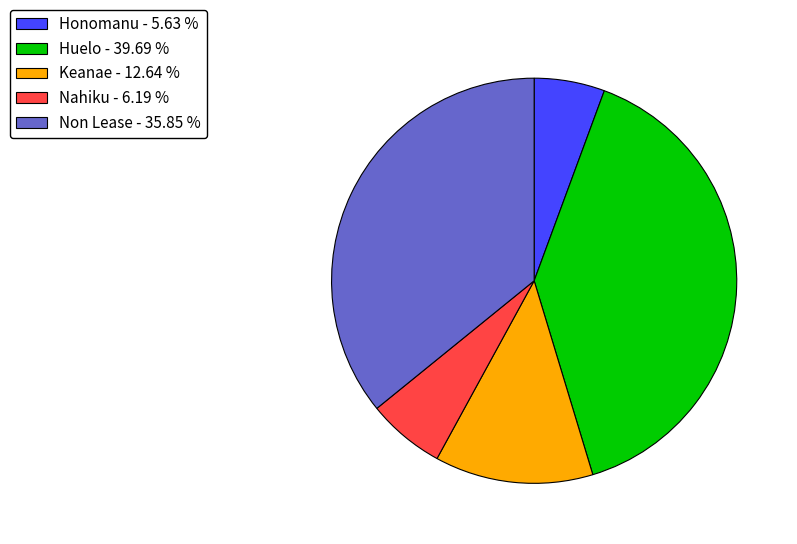

Is it true that Non Lease is 36% of the pie?

True